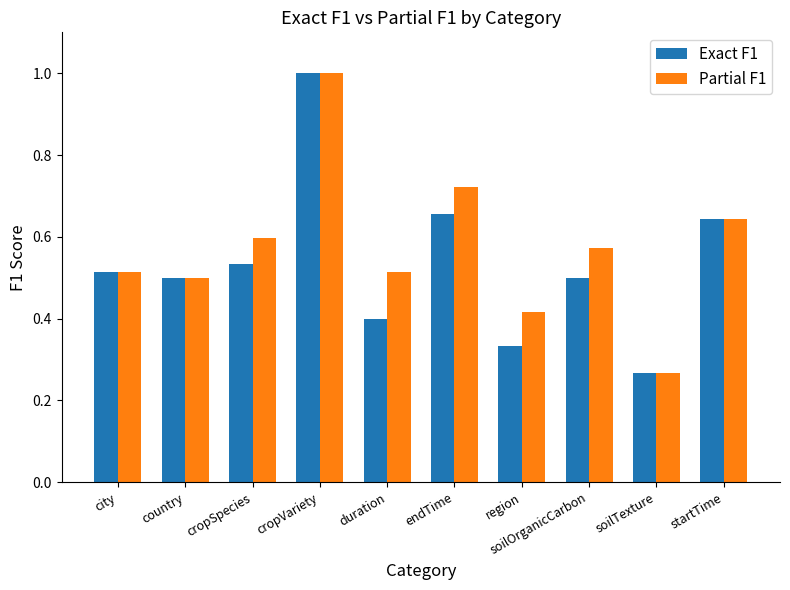

At how many categories does at least one series exceed 0?

10